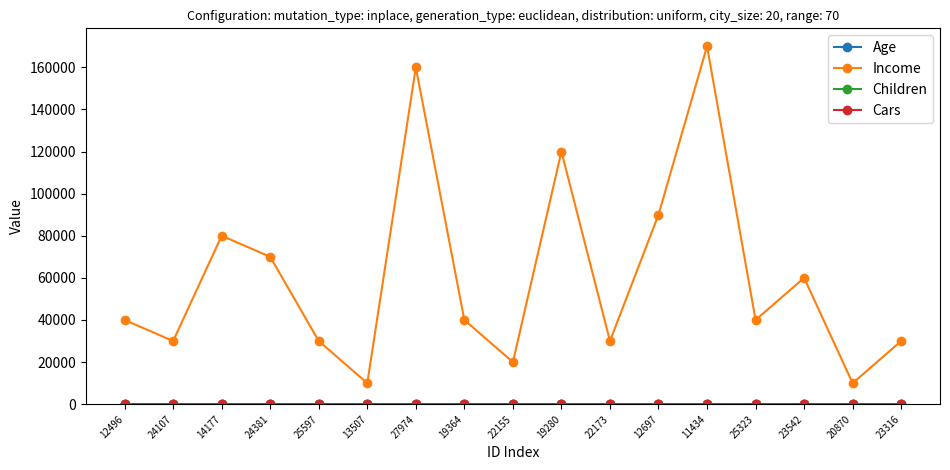

What is the sum of all Income values?

1030000